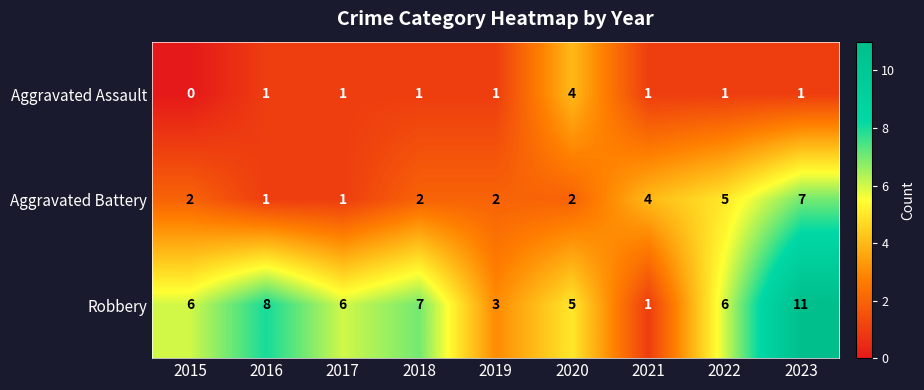

Rank the series by their maximum value, from highest to lowest.

Robbery, Aggravated Battery, Aggravated Assault